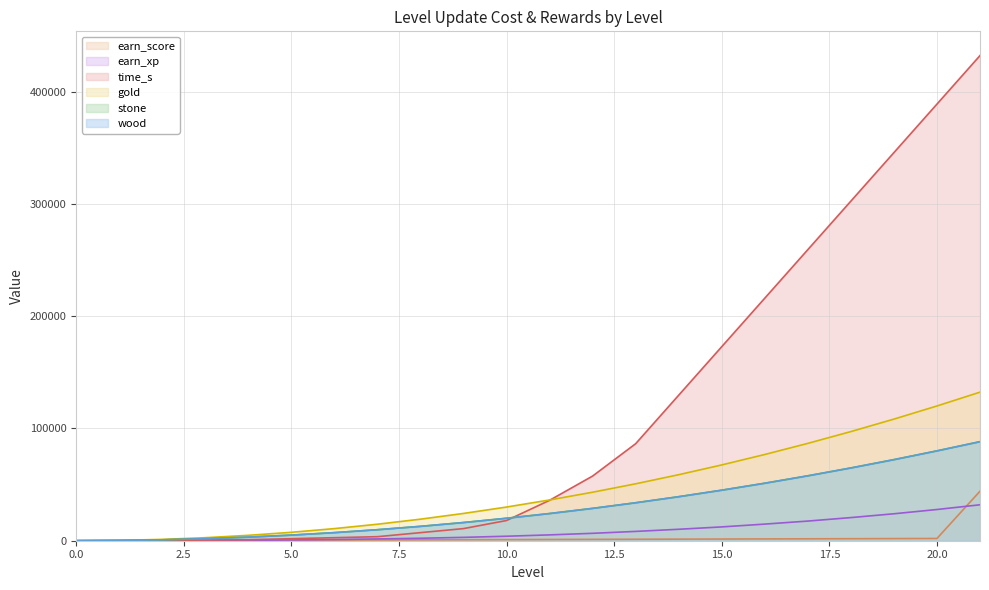

Which series has the widest spread of values?

time_s